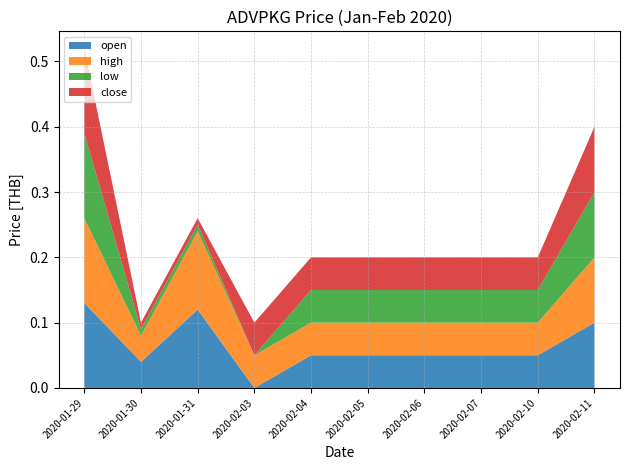

At which label does open reach its minimum?

2020-02-03